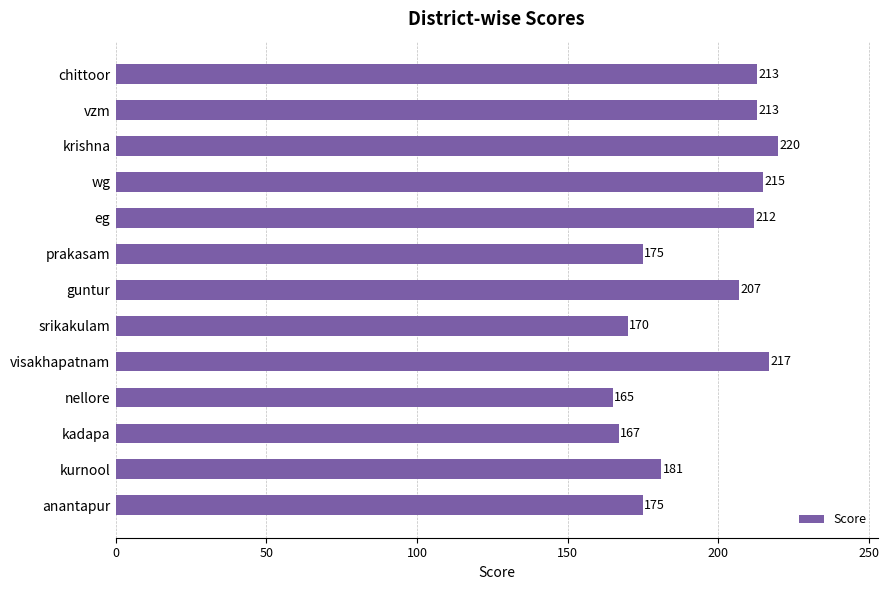

Is it true that the value at guntur is 207?

True